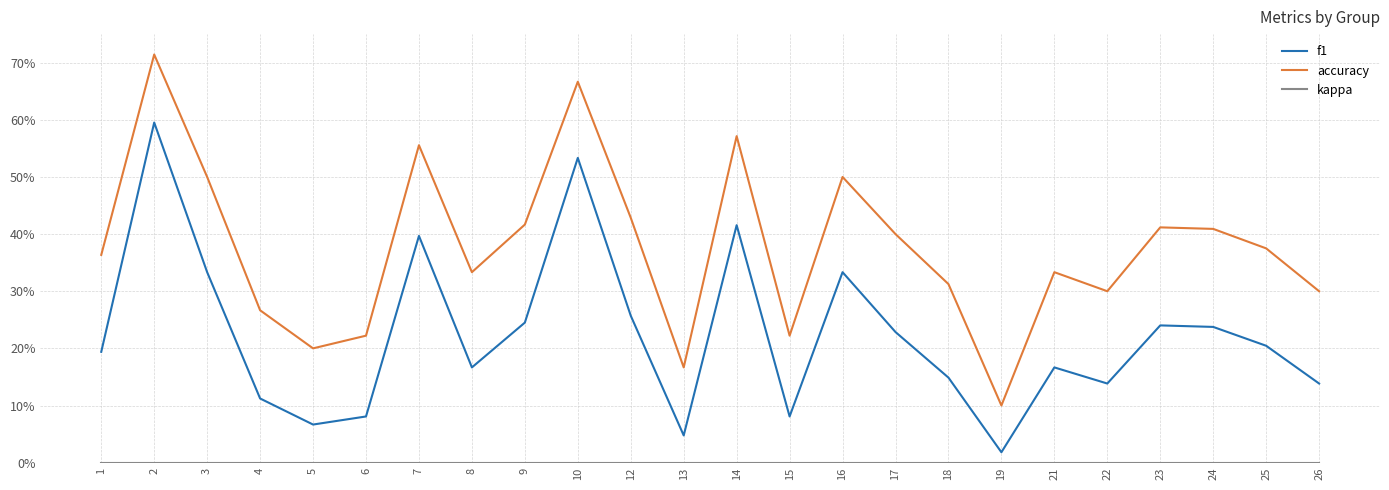

Does the chart display data point markers on the line(s)?

No